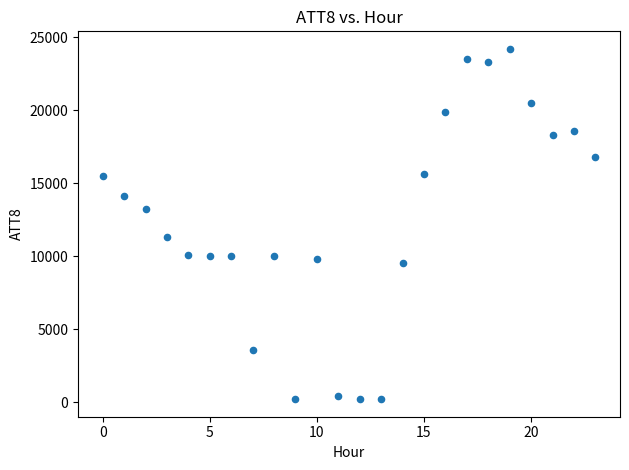

What is the range of Y values (max minus min)?

24000